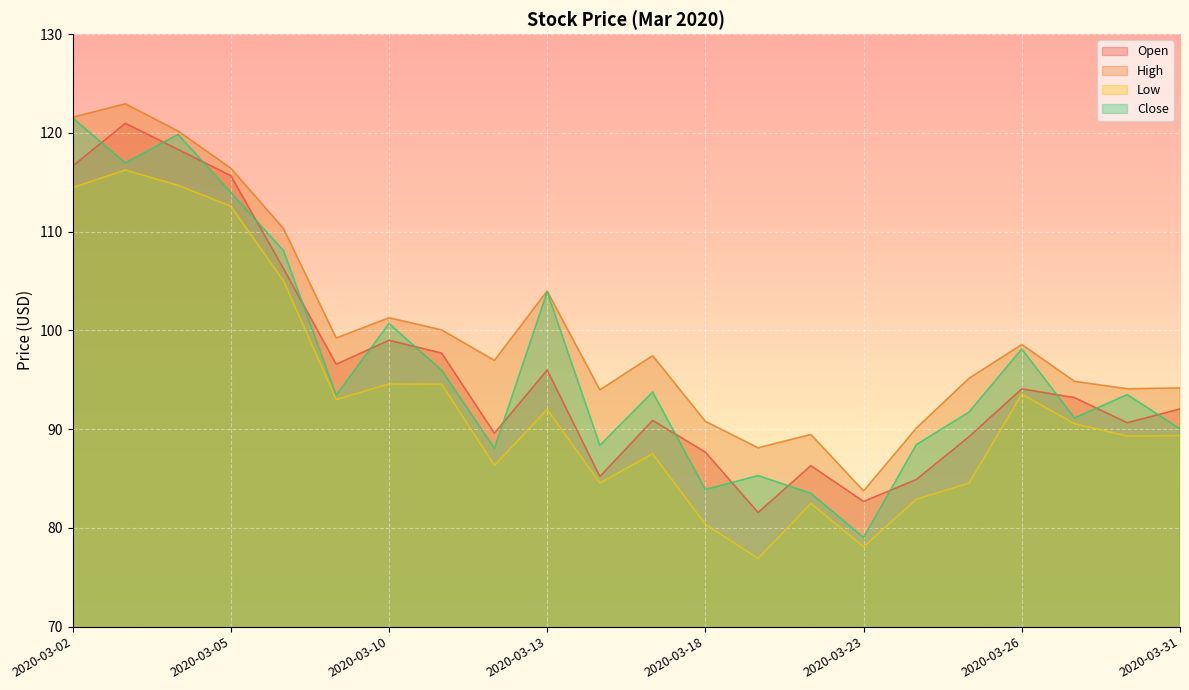

True or false: High and Low intersect in this chart.

False